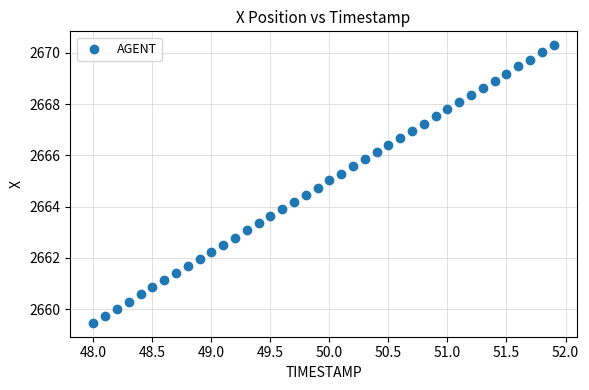

What is the range of X values (max minus min)?

3.9